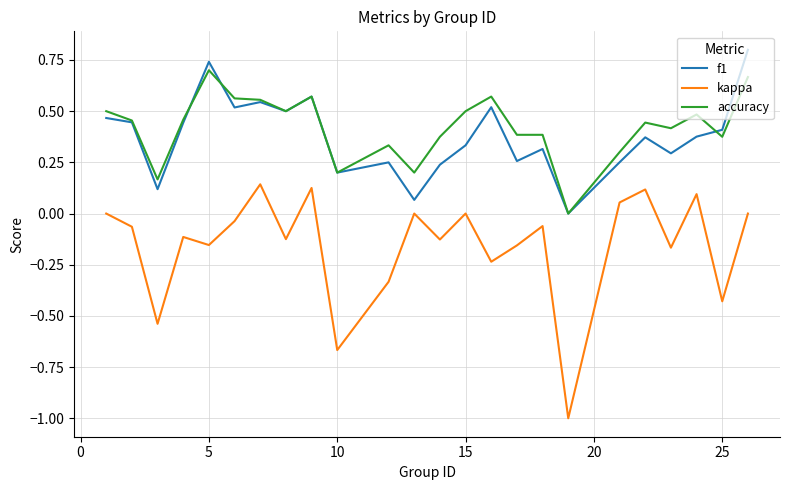

True or false: accuracy and kappa cross at least once.

False